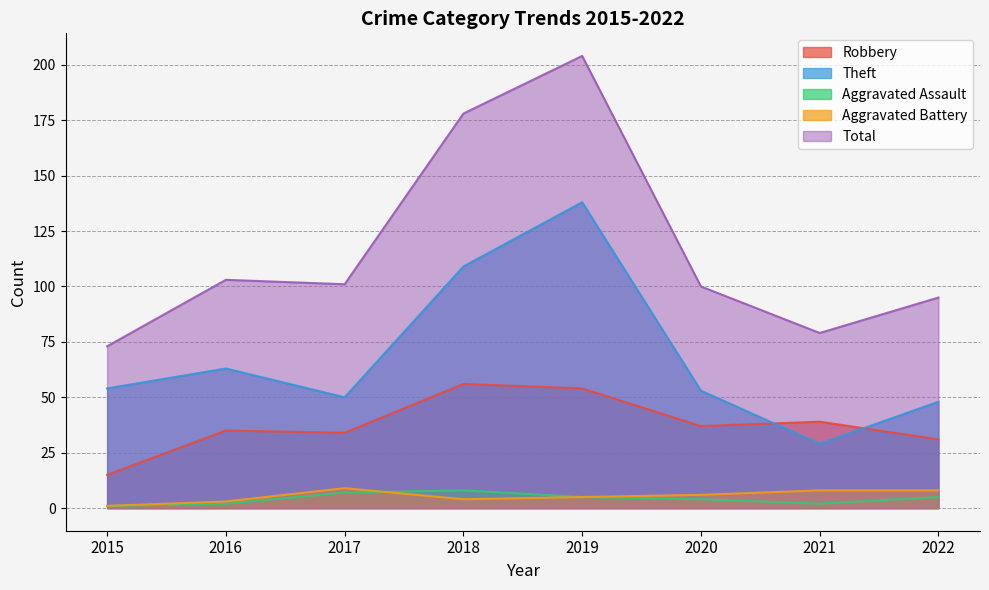

What is the greatest value displayed?

204